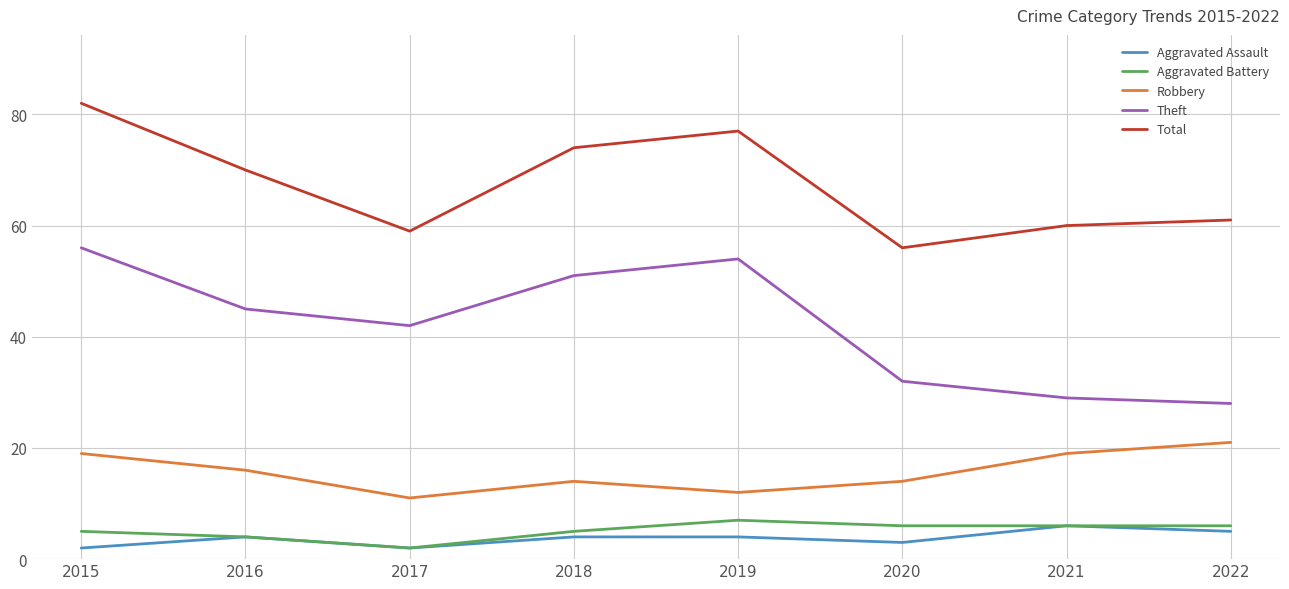

What is the total value across all series at 2018?

148